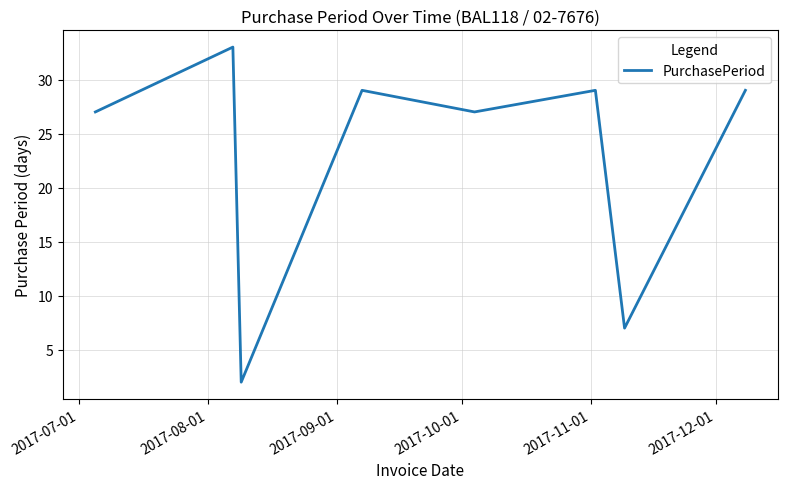

What is the maximum value shown in the chart?

33